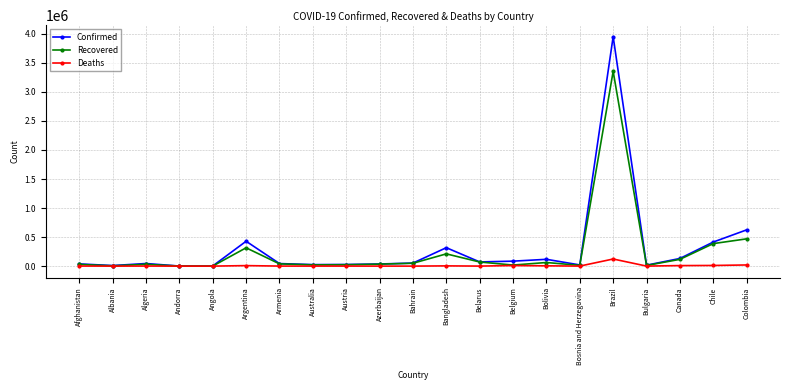

Which series has the largest total across all categories?

Confirmed